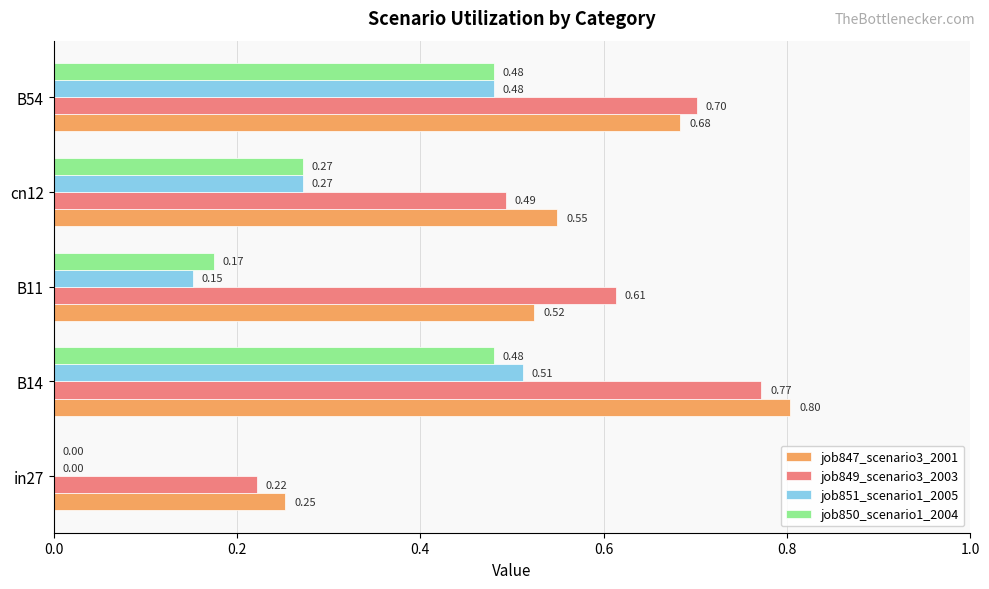

How many data points does each series have?

5